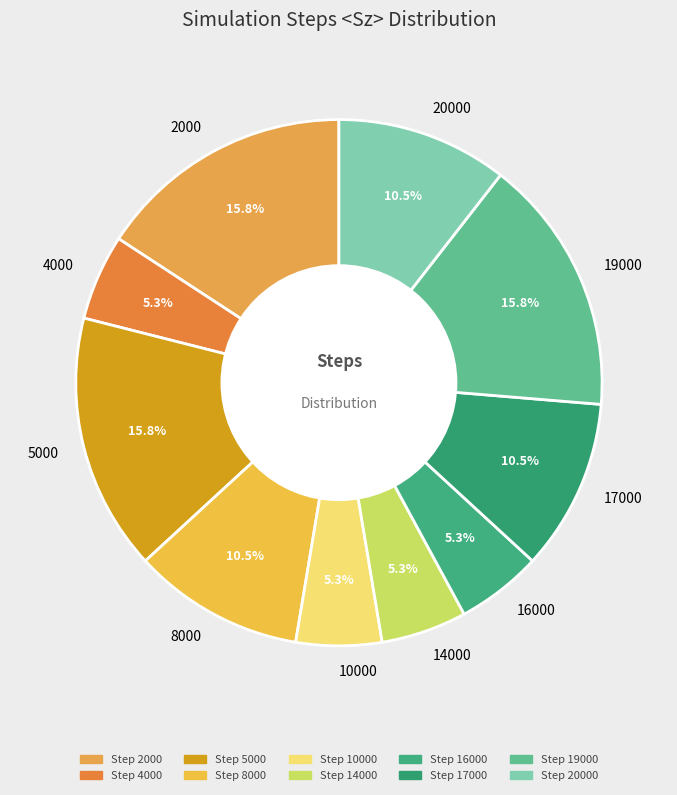

Approximately how many times larger is the value at 17000 compared to 19000?

0.7